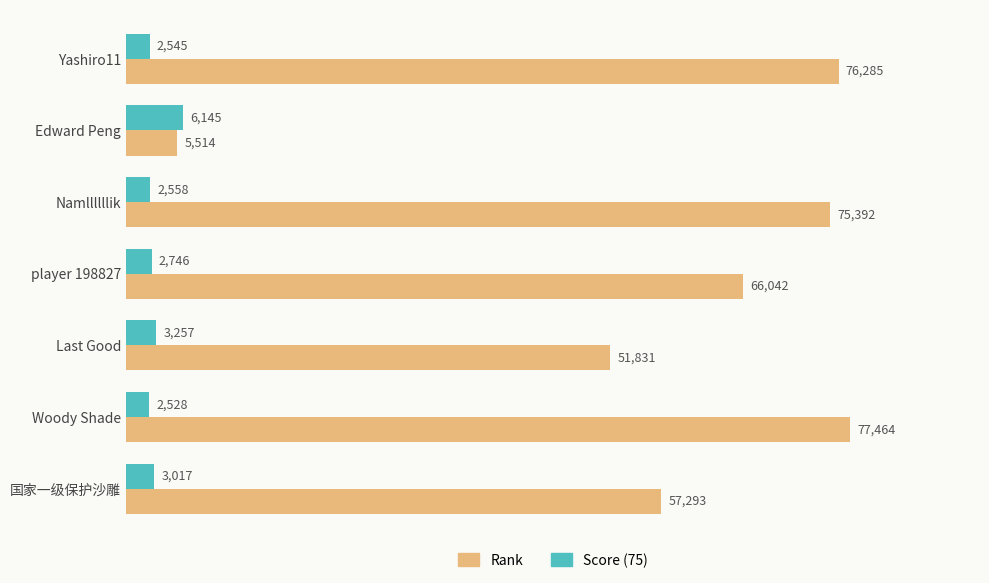

What is the maximum value for Score (75)?

6145